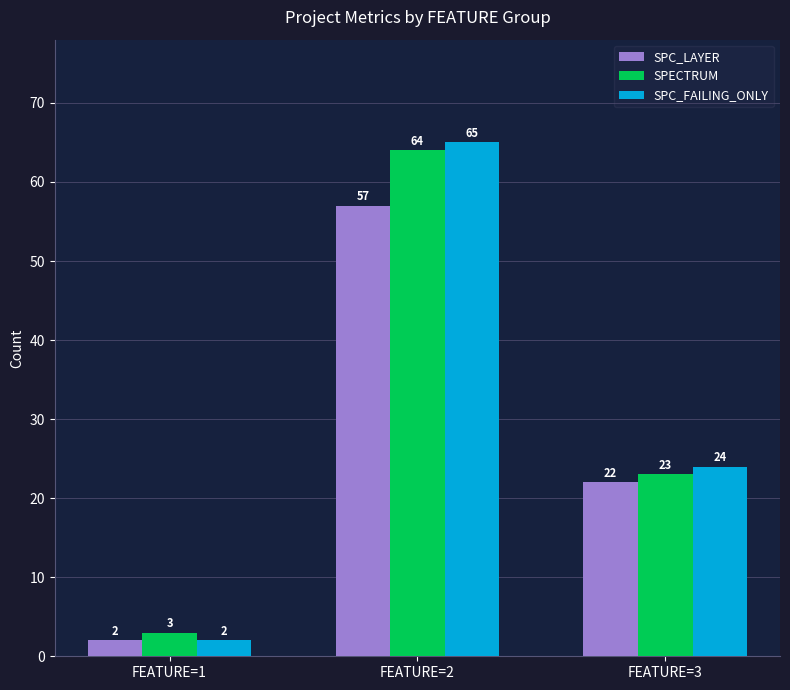

Count the SPC_LAYER values in the range 2 to 57.

3